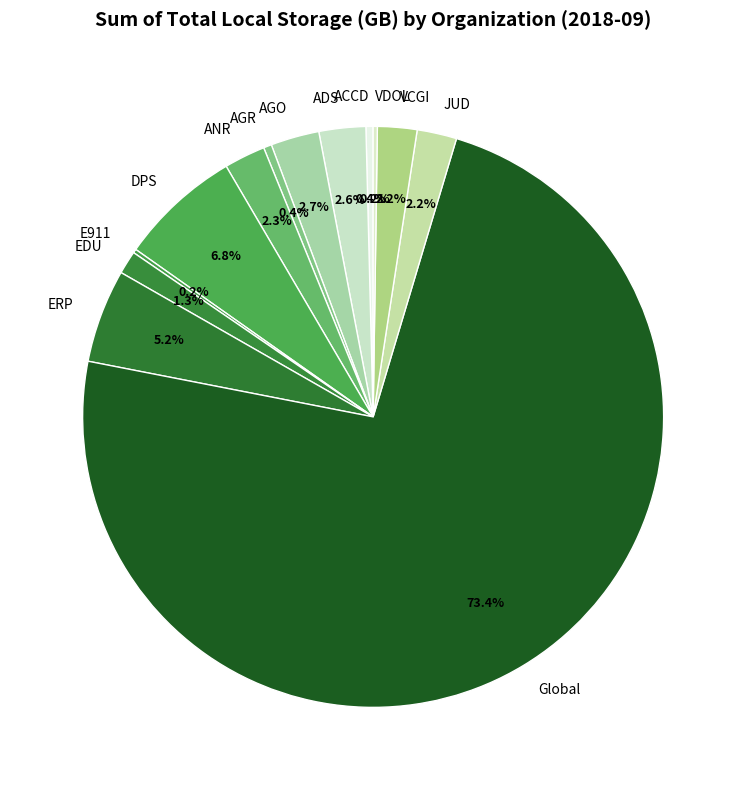

What is the largest slice in the pie chart?

Global